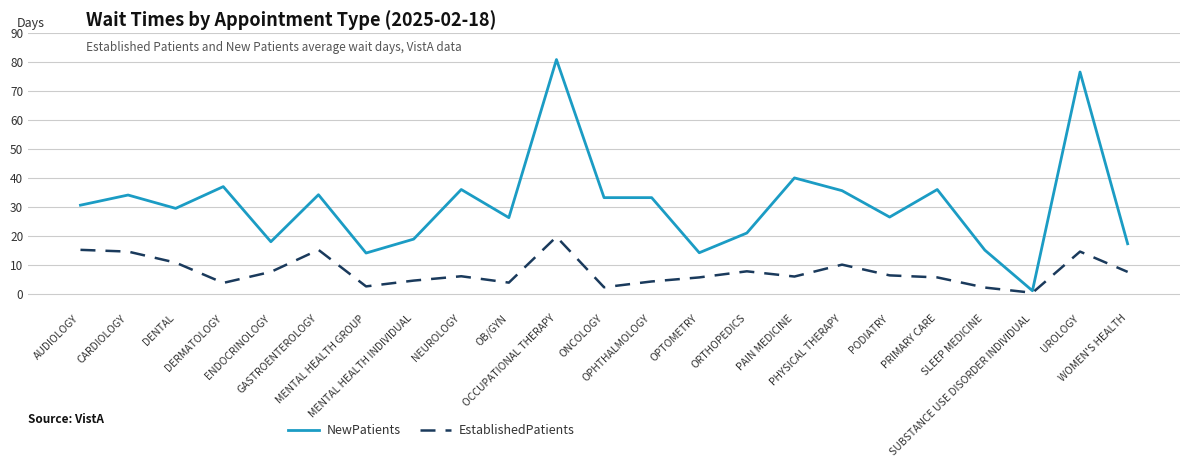

Rank the series by their maximum value, from lowest to highest.

EstablishedPatients, NewPatients